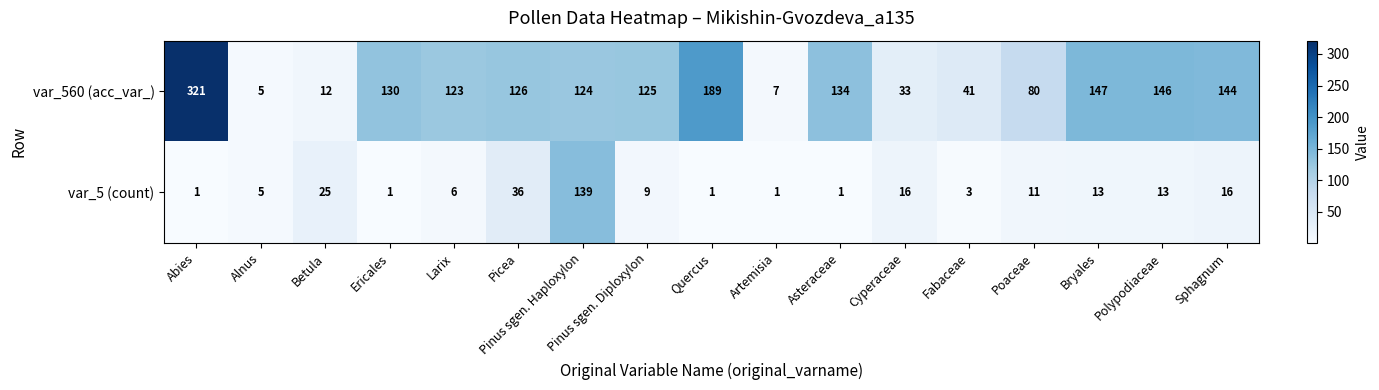

Is the value of var_5 (count) at Pinus sgen. Haploxylon greater than the value of var_560 (acc_var_) at Bryales?

No